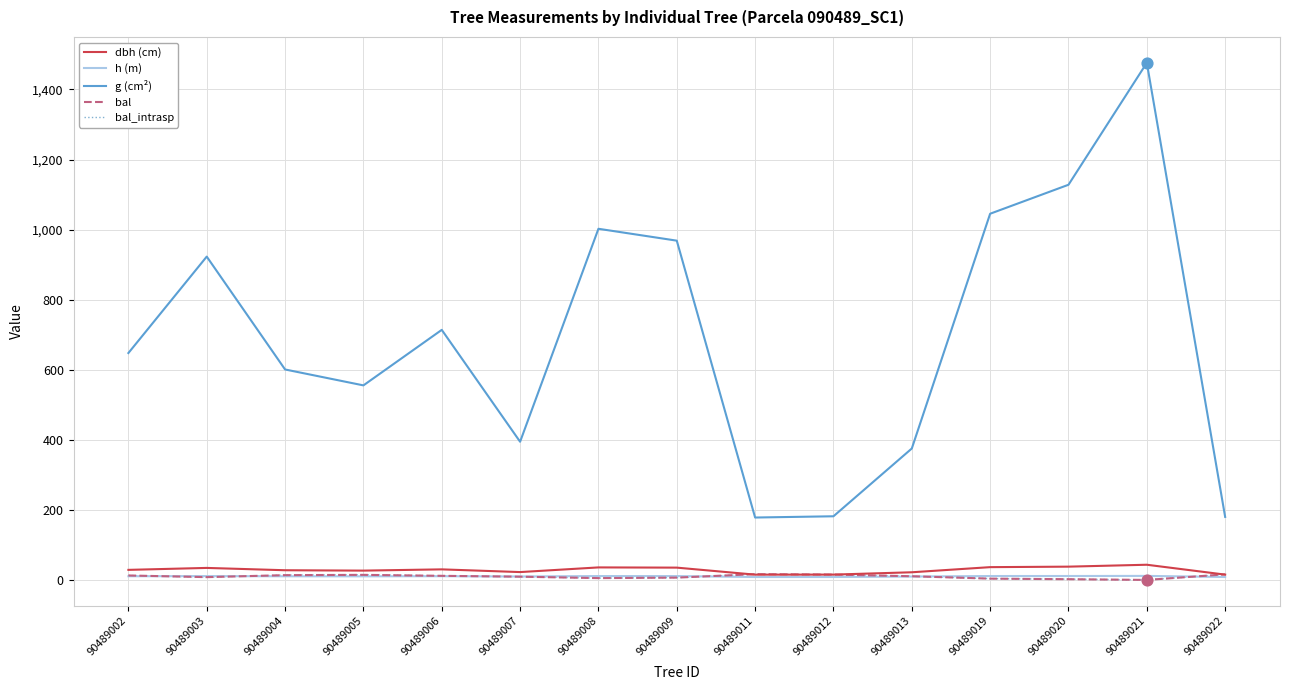

Does the chart have visible grid lines?

Yes